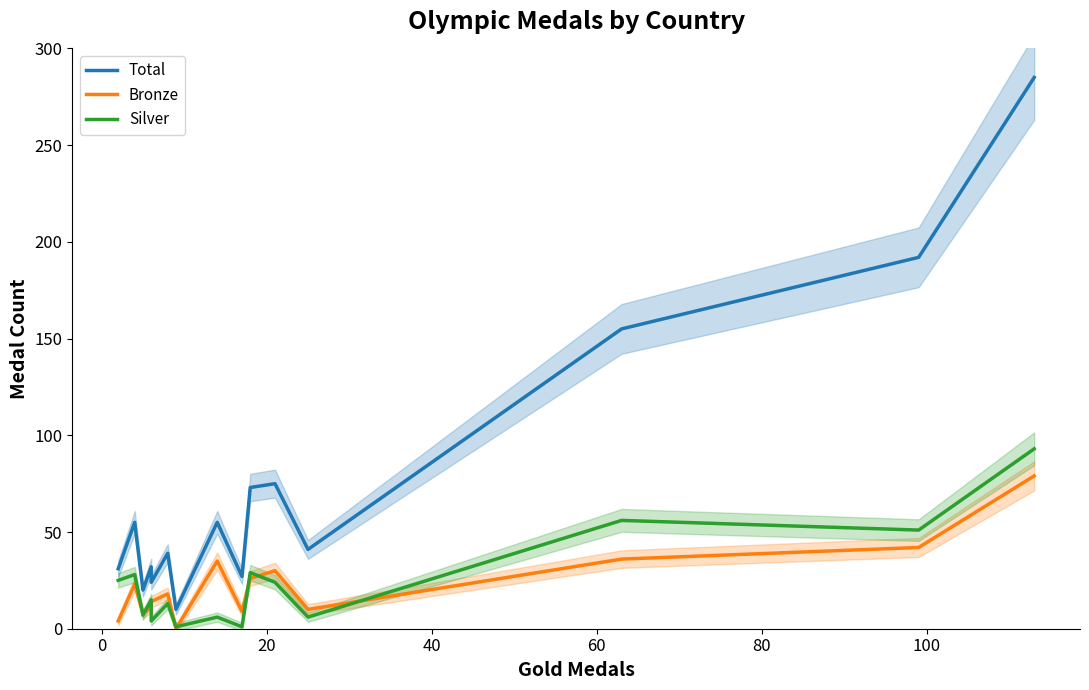

Which series has the largest range (max minus min)?

Total